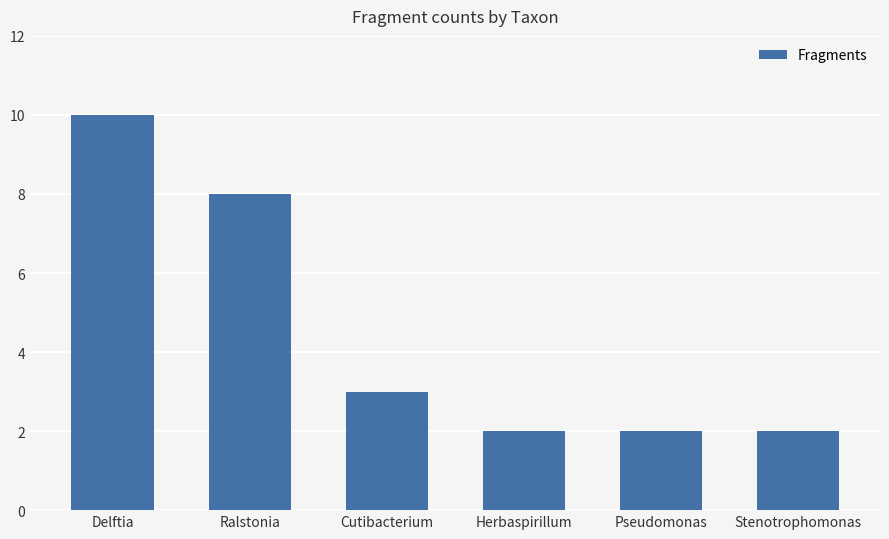

The chart shows a value of 3 at Cutibacterium. True or false?

True